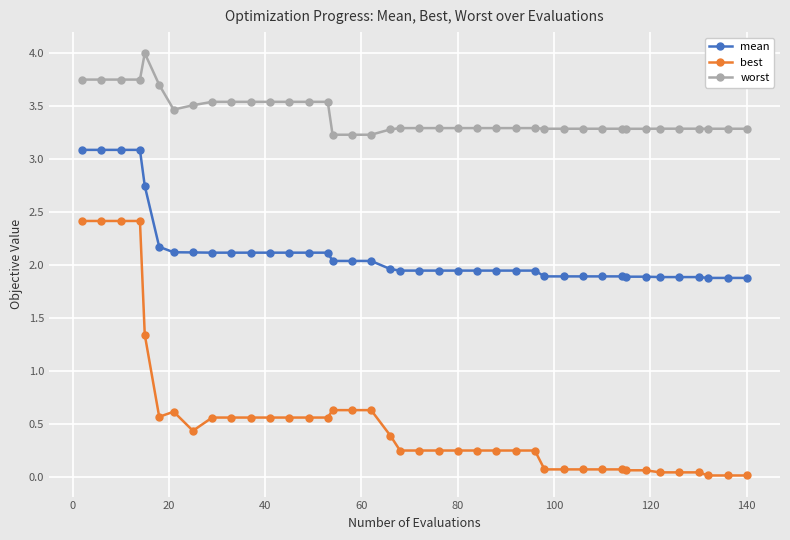

Which series has the largest total across all categories?

worst